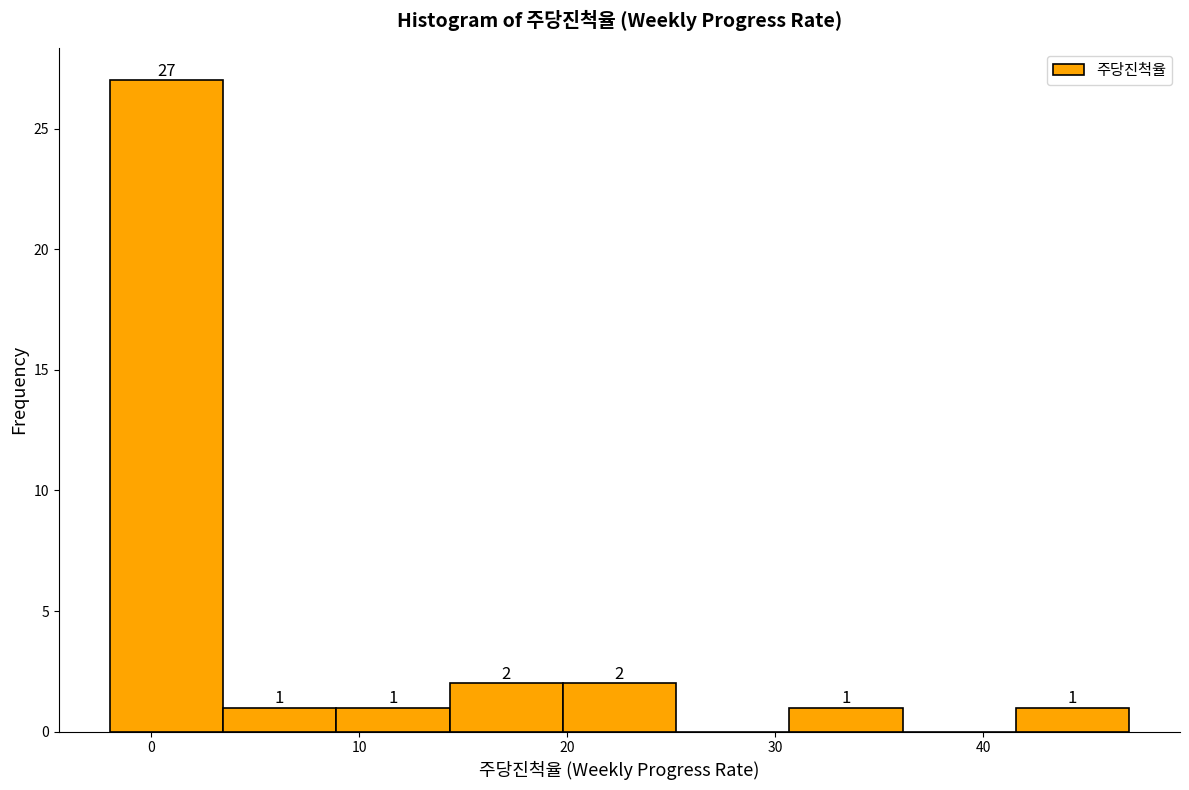

Over which range of the x-axis is the bar tallest?

-2 to 3